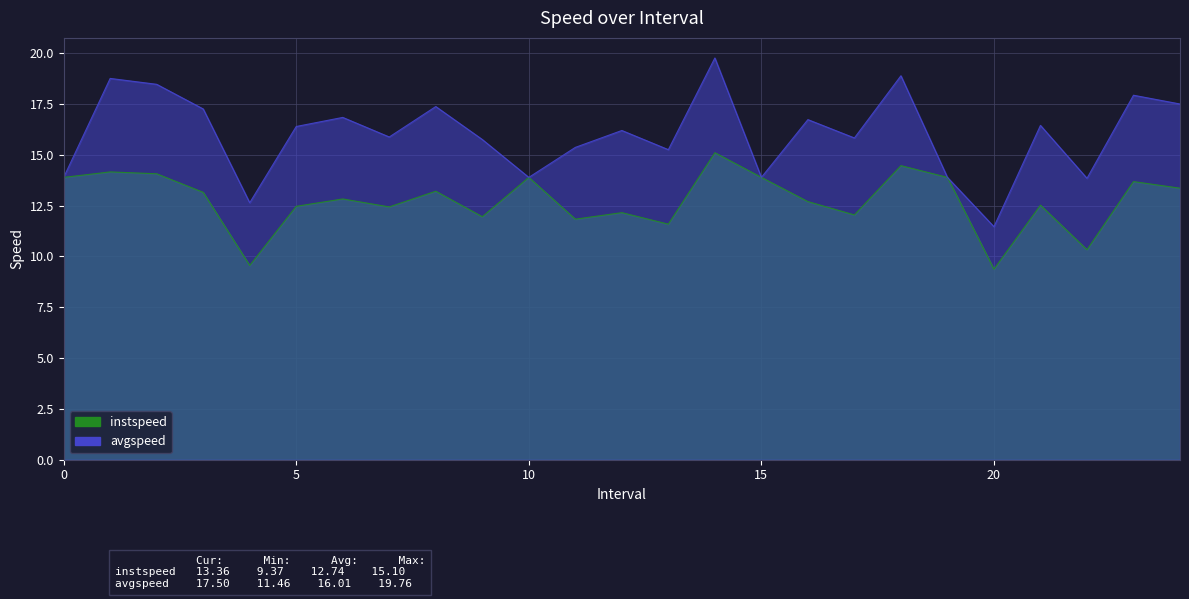

At which category does instspeed reach its first local peak?

1.0